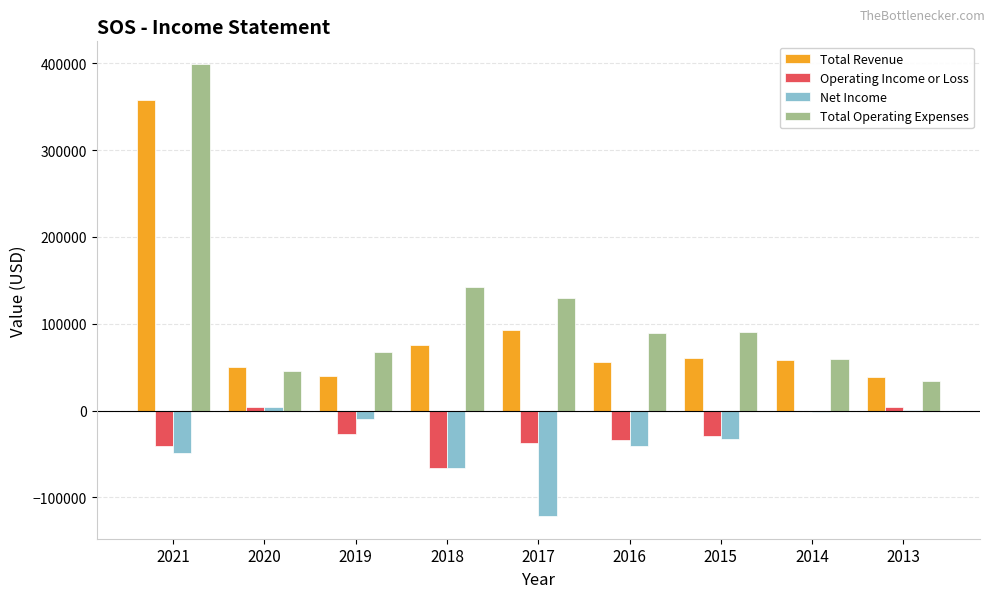

Count the number of categories in the chart.

9